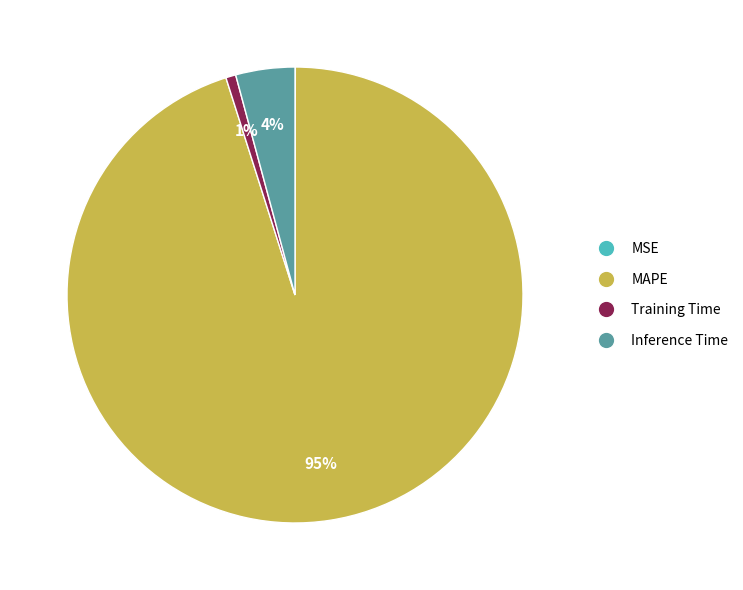

True or false: MAPE accounts for 95% of the total.

True